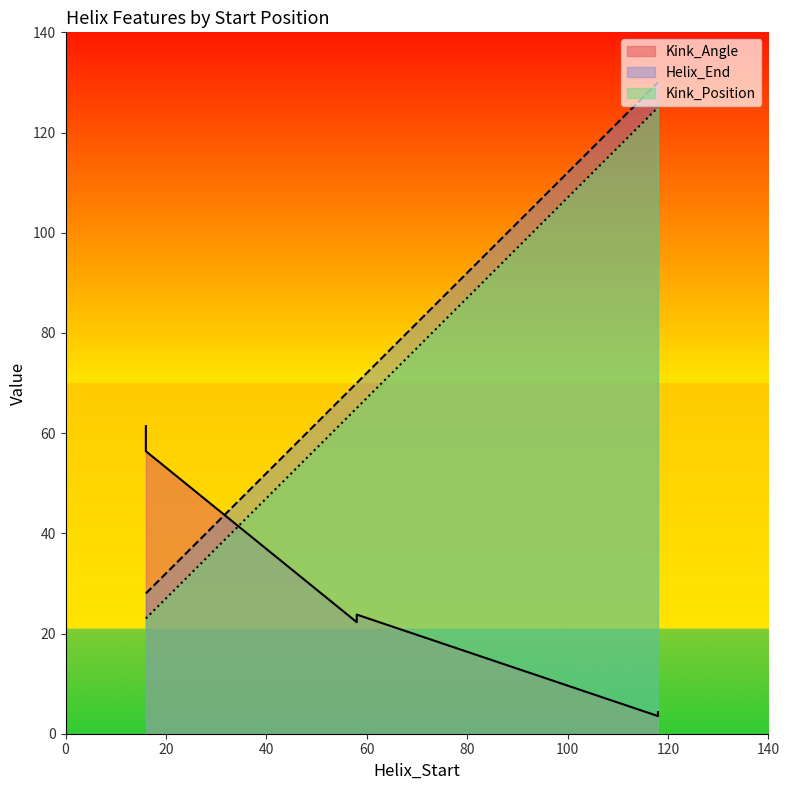

Is it true that Kink_Angle equals 2.5 at 118?

False